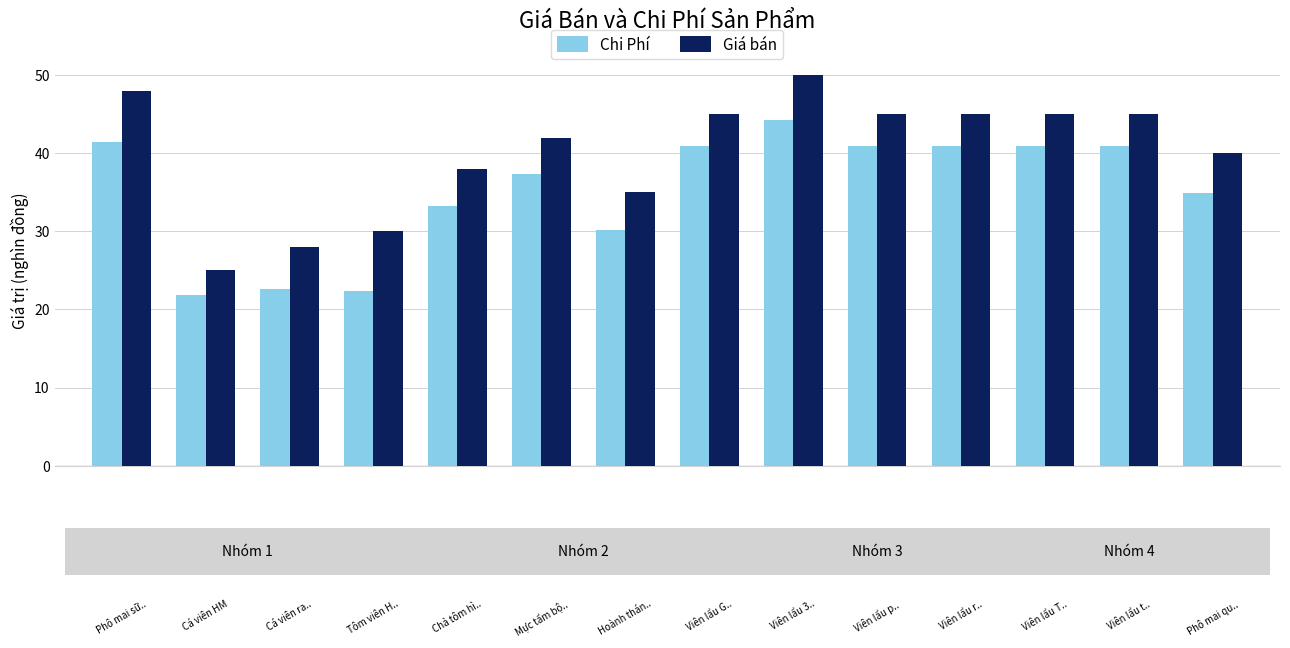

What is the lowest value of the Chi Phí series?

21.8